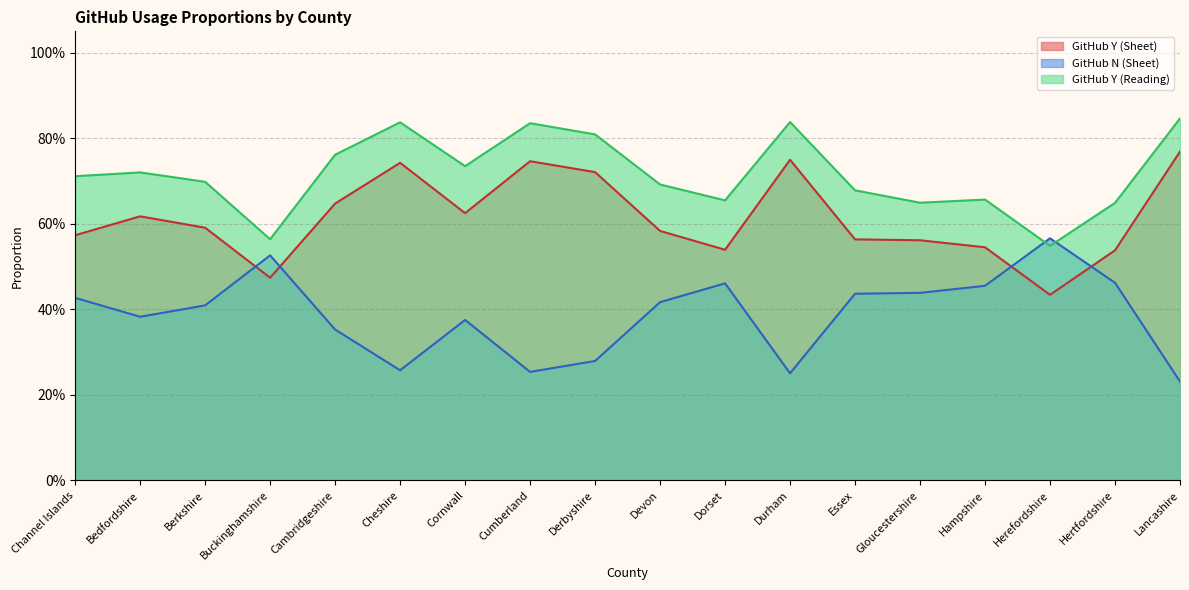

List the series in order of their peak value, lowest first.

GitHub N (Sheet), GitHub Y (Sheet), GitHub Y (Reading)